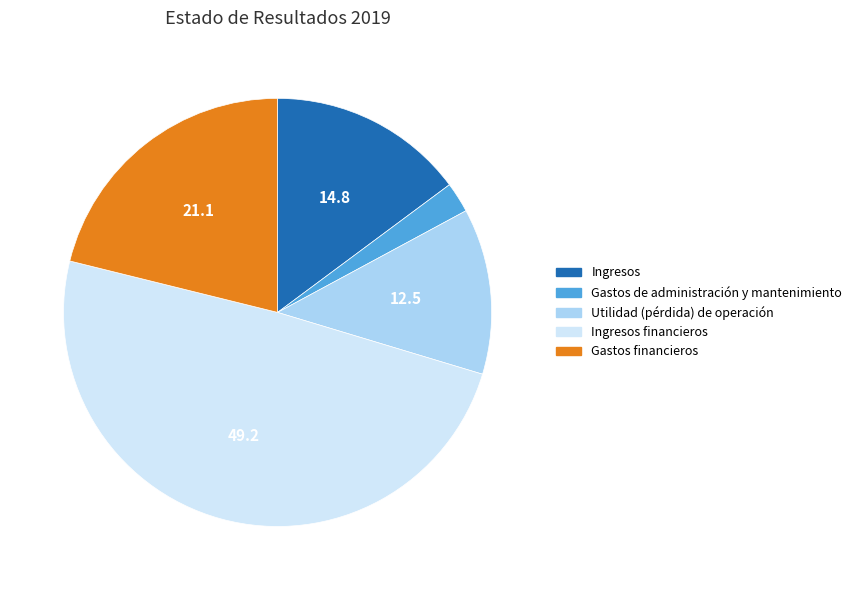

Does any single category account for the majority?

No